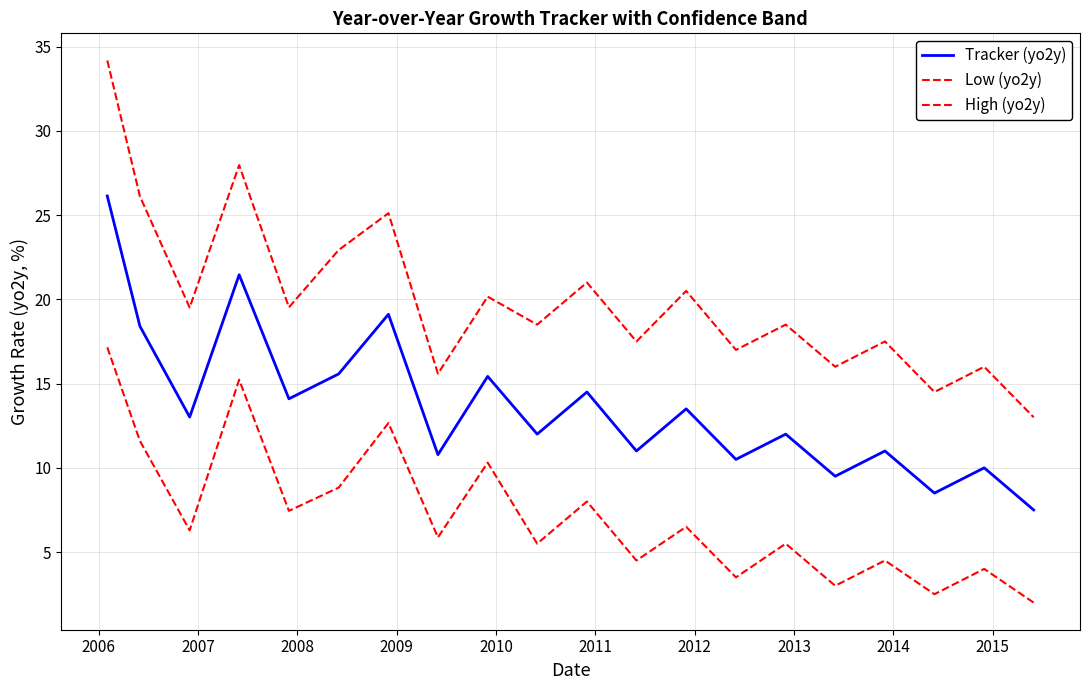

Does the chart have visible grid lines?

Yes